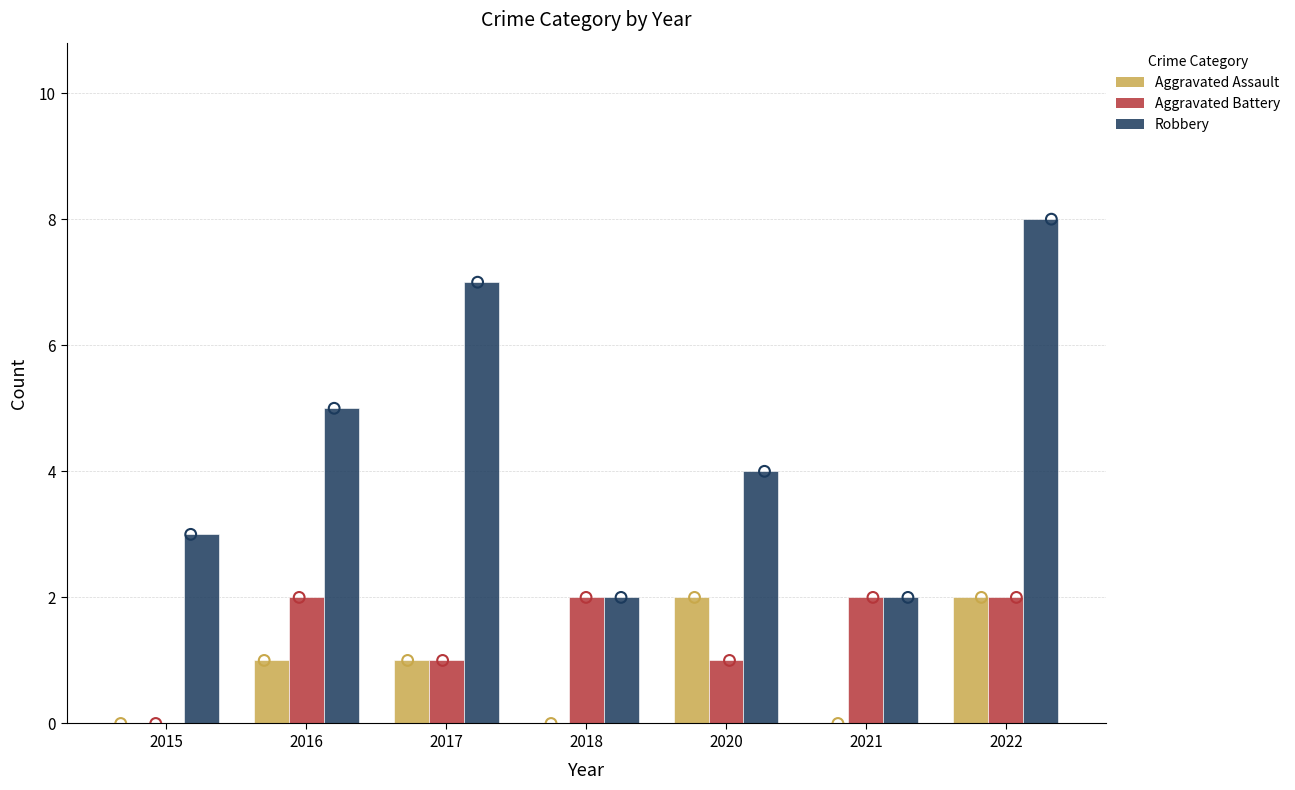

Which series contains the lowest Y value?

Aggravated Assault